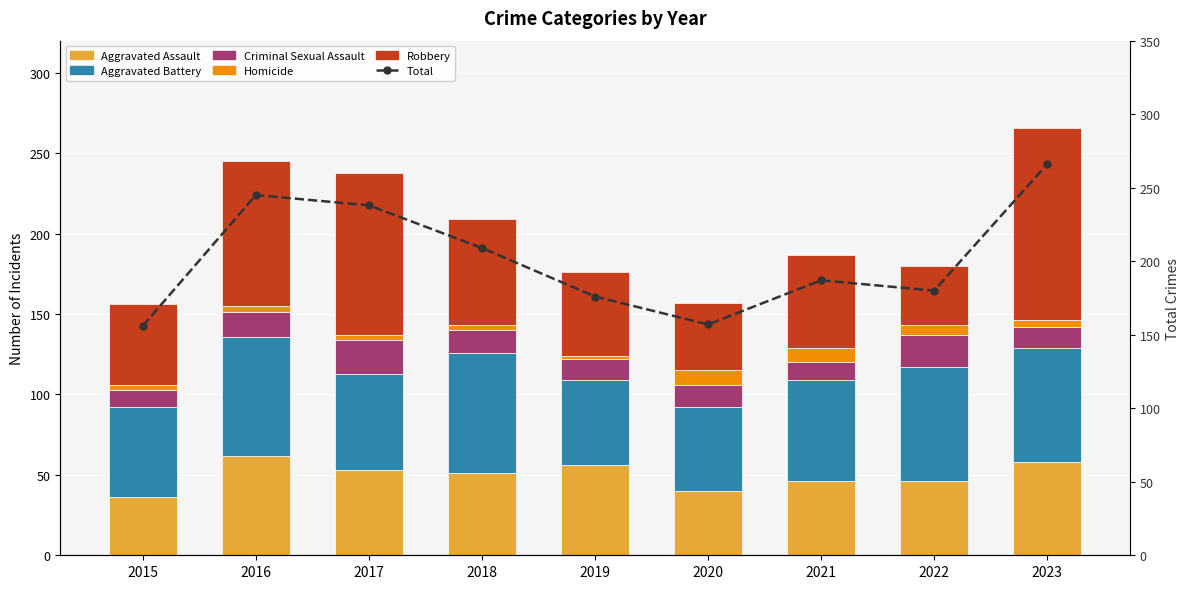

What is the value of the Robbery bar at the 7th from the left?

58